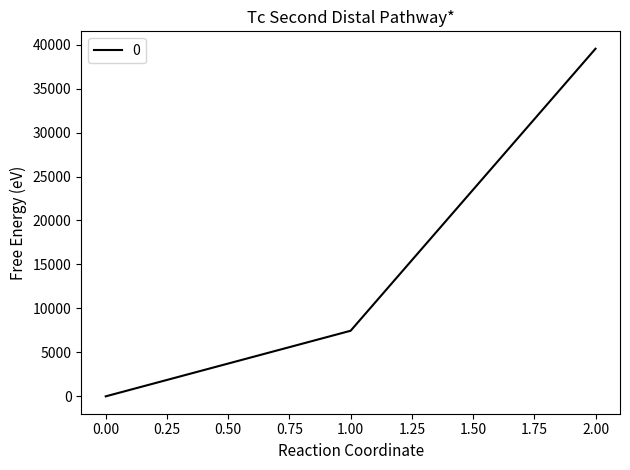

Where is the data nearest to the value 19769?

1.00